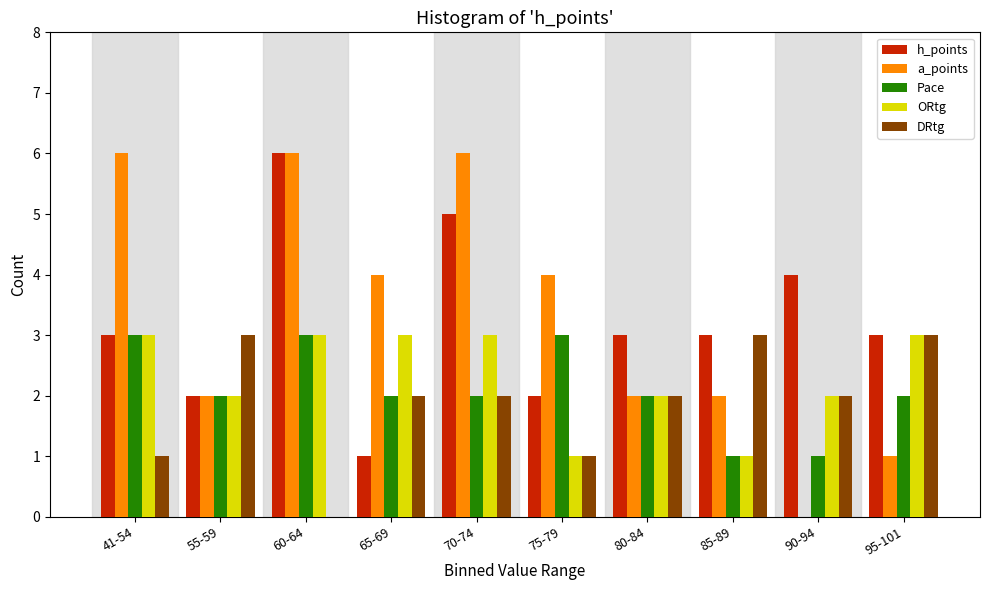

What is the total value across all series at 70-74?

18